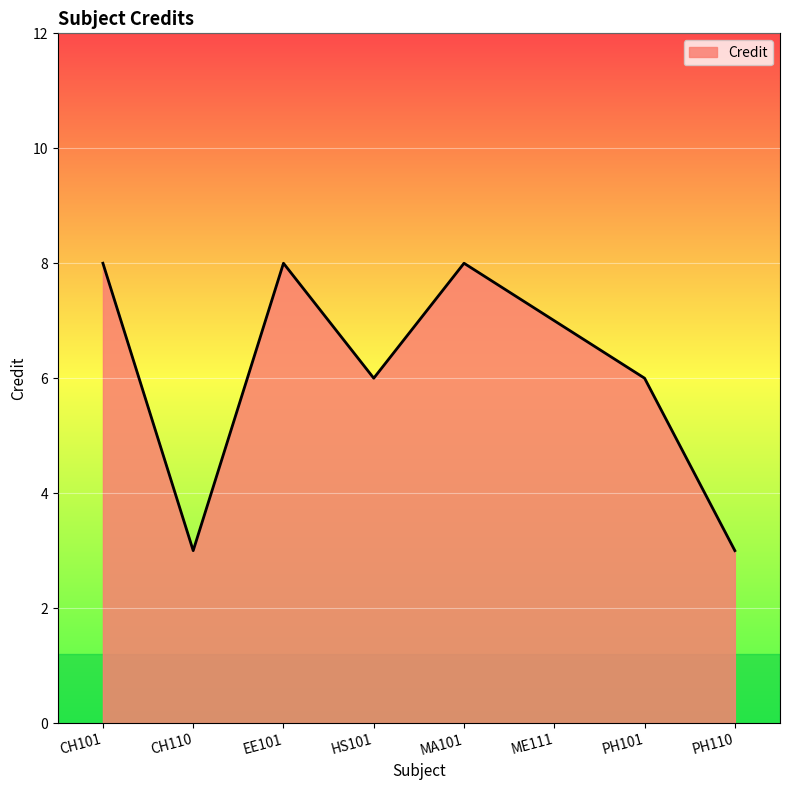

True or false: the data has more than 2 interior local peaks.

False